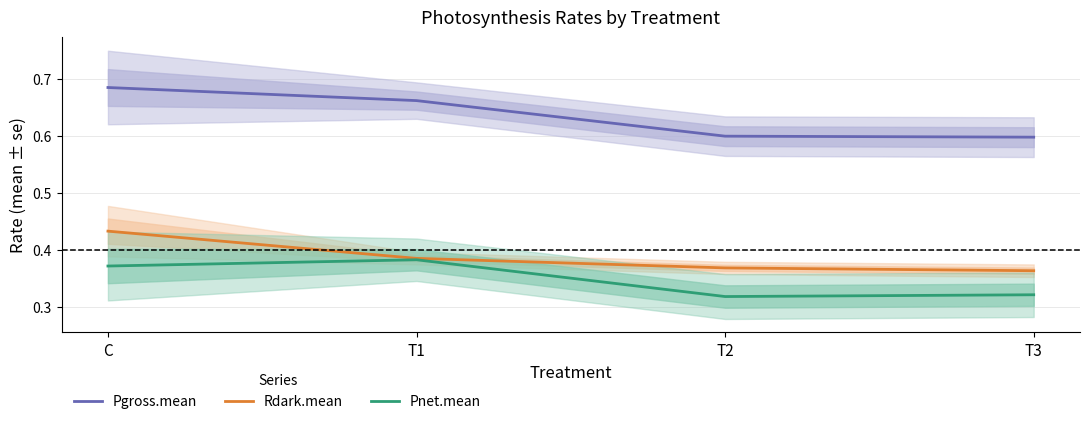

Reading left to right, transcribe all the data shown in this chart.

Pgross.mean: 0.7	0.7	0.6	0.6
Rdark.mean: 0.4	0.4	0.4	0.4
Pnet.mean: 0.4	0.4	0.3	0.3